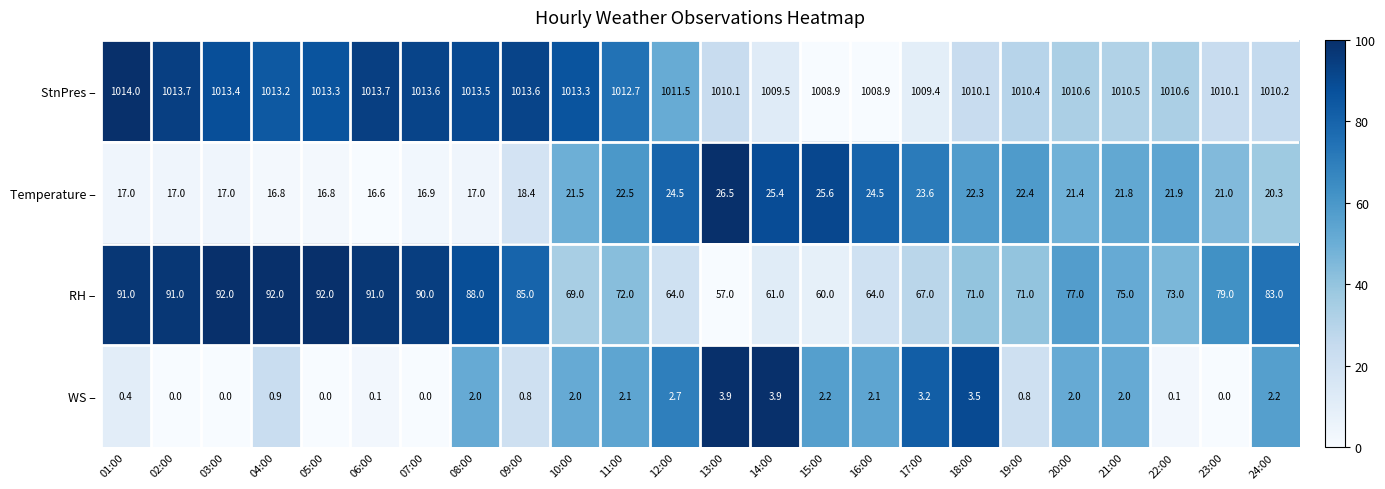

Is it true that Temperature – equals 4.6 at 24:00?

False